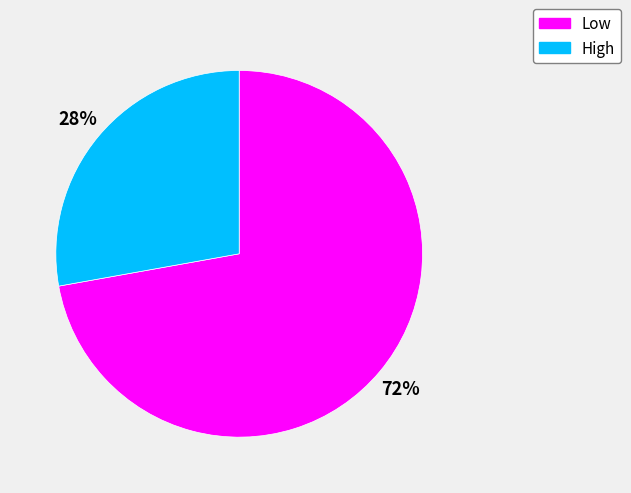

Which slice represents more than half of the pie?

Low